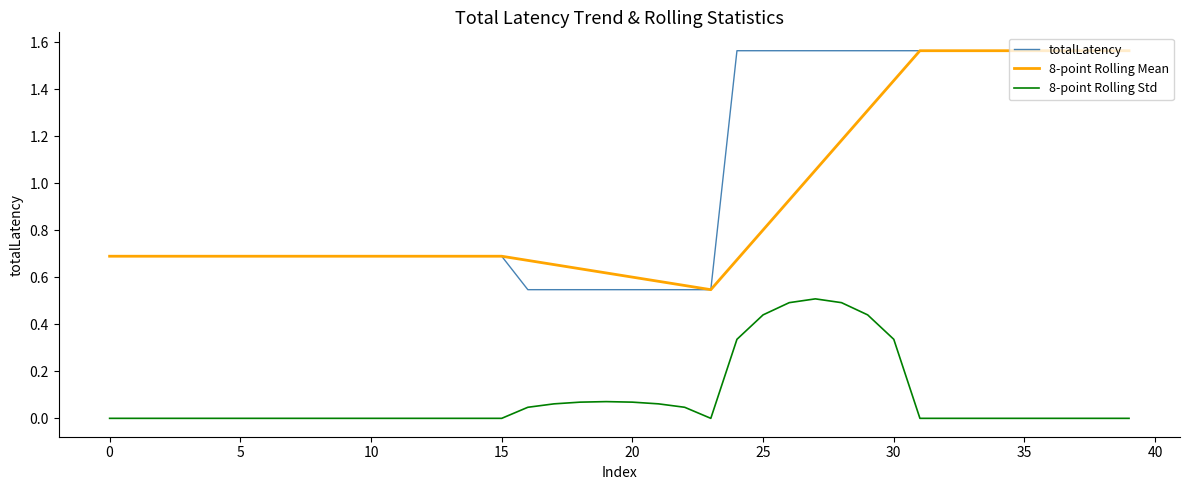

True or false: totalLatency and 8-point Rolling Std cross at least once.

False